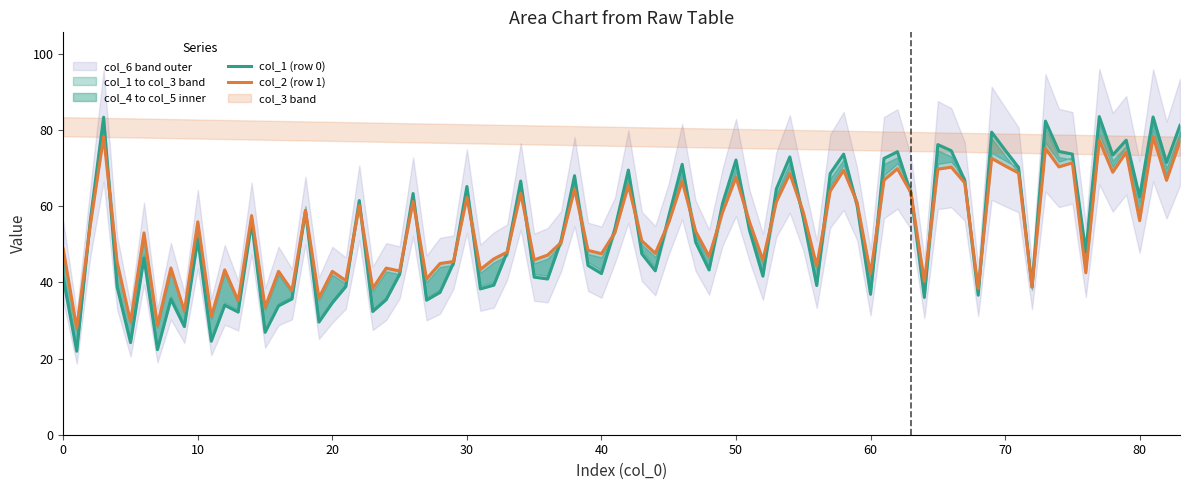

At 0, list the series in order from smallest to largest.

col_1, col_5, col_4, col_6, col_2, col_3